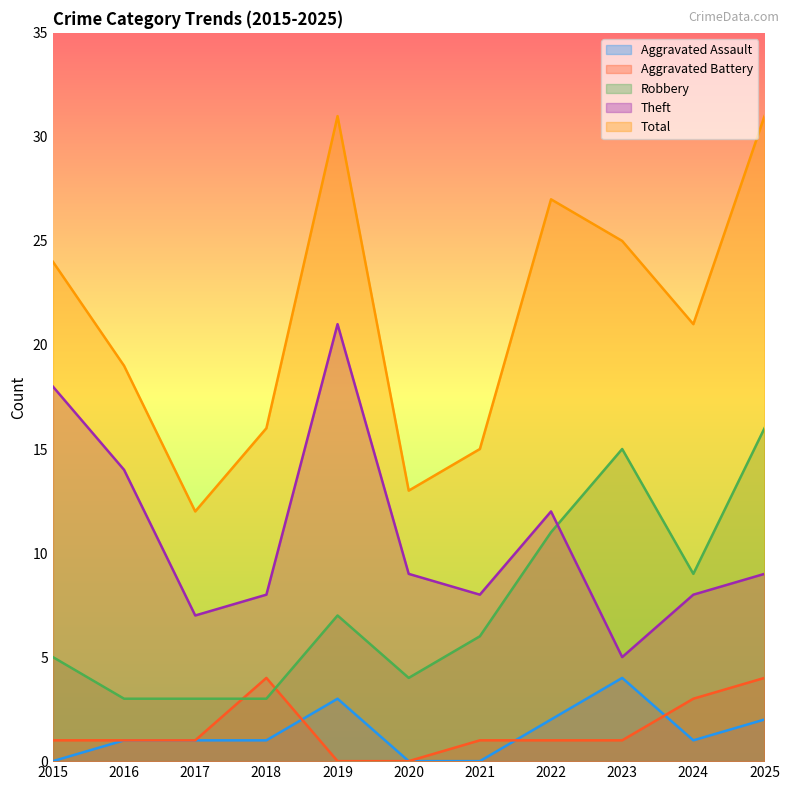

How many interior local peaks does the Aggravated Battery series have?

1